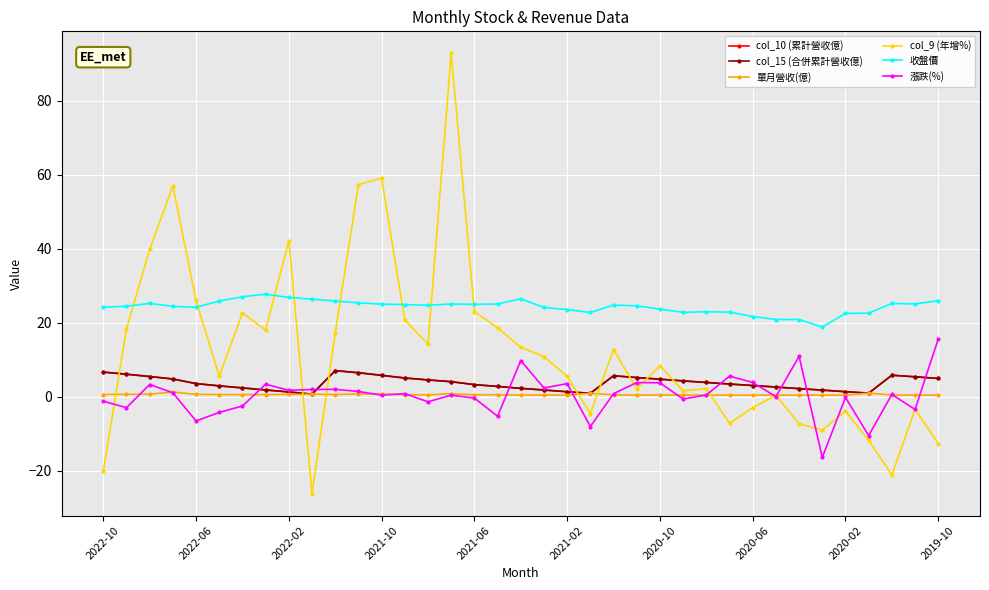

Does the chart have visible grid lines?

Yes